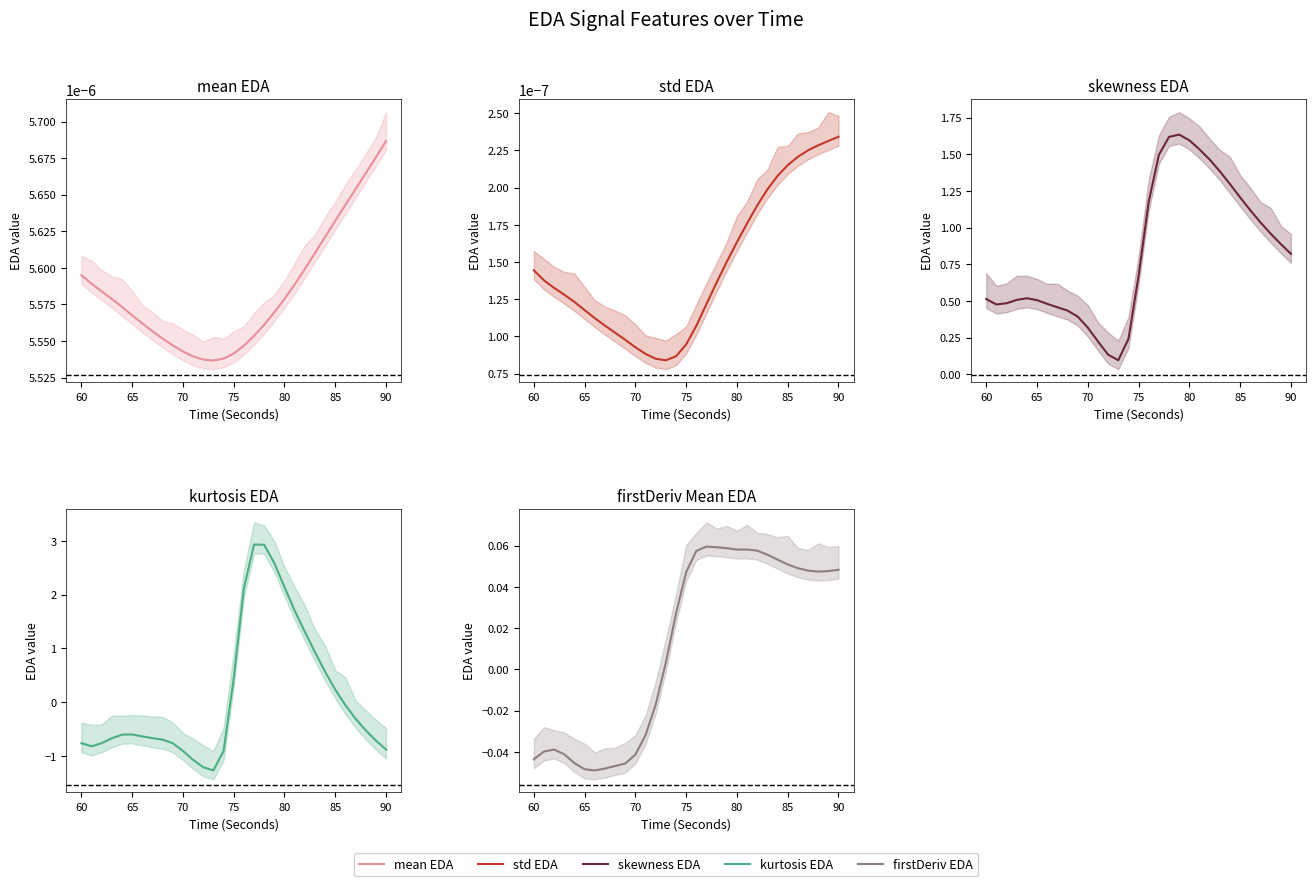

What is the sum of the skewness EDA values at 27 and 75?

1.6